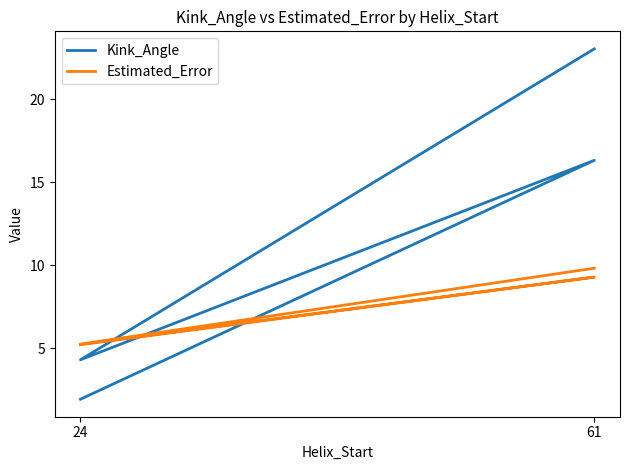

How many times do Kink_Angle and Estimated_Error cross each other?

3